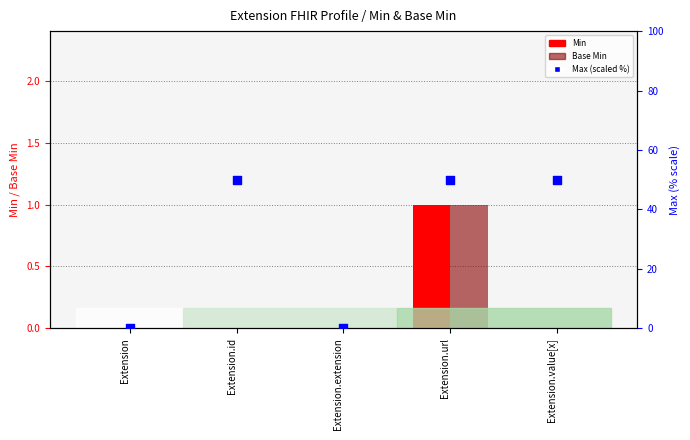

Is the value of Max (scaled) at Extension.extension greater than the value of Base Min at Extension.id?

No